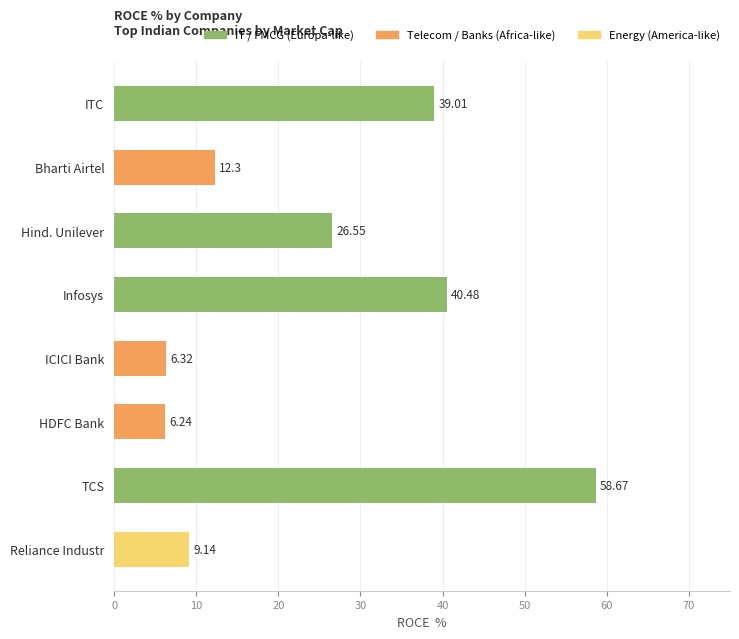

What is the difference between the second highest and minimum values?

34.2